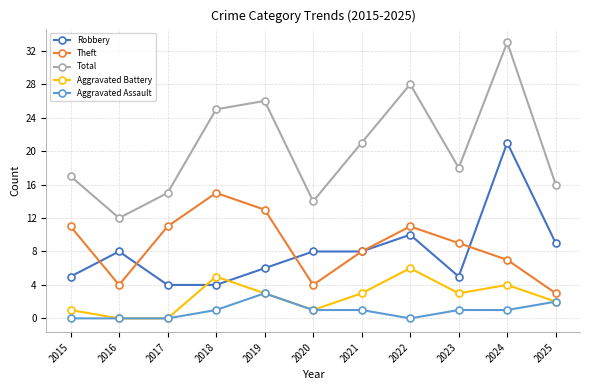

True or false: Aggravated Assault and Theft intersect in this chart.

False